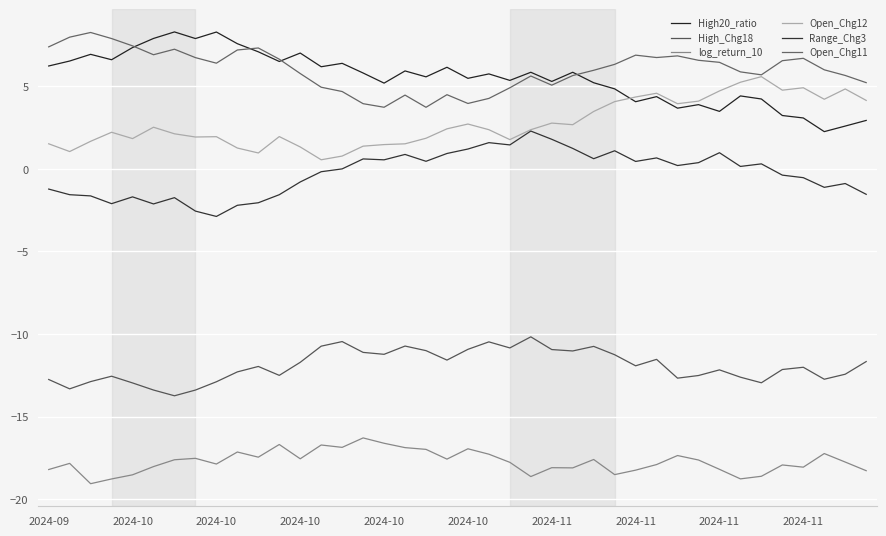

Is this an area chart (filled region under the line)?

No